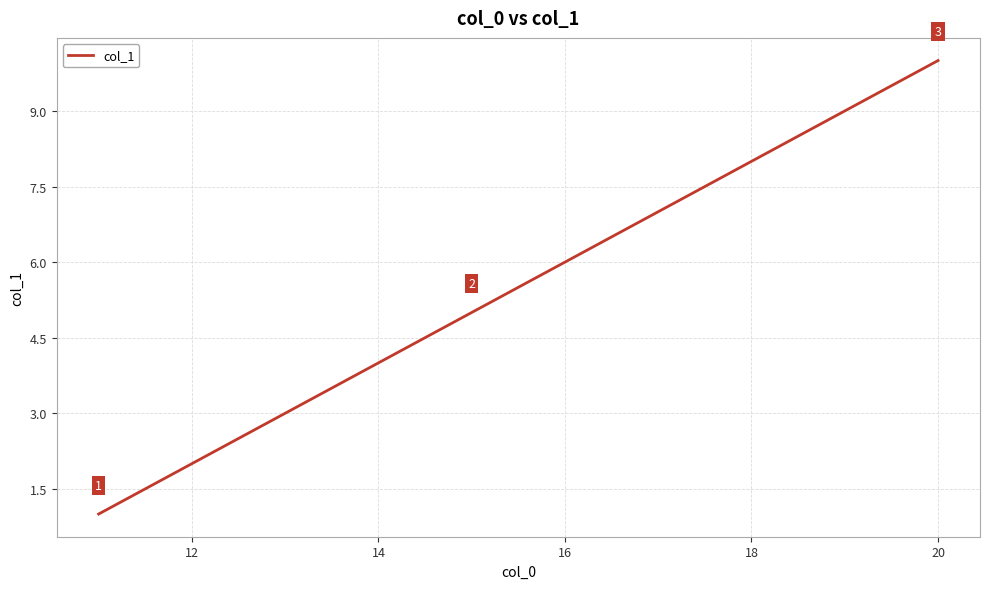

What is the difference between the maximum and minimum values?

9